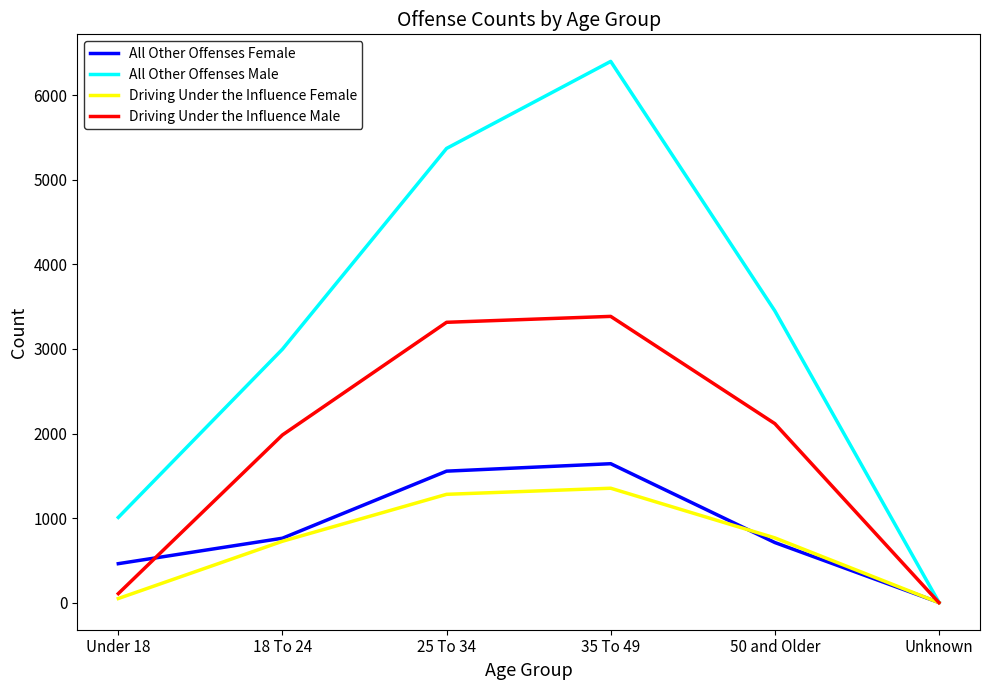

Reading left to right, extract all data points from this chart.

All Other Offenses Female: Under 18=461	18 To 24=762	25 To 34=1555	35 To 49=1643	50 and Older=711	Unknown=2
All Other Offenses Male: Under 18=1008	18 To 24=2997	25 To 34=5371	35 To 49=6400	50 and Older=3450	Unknown=3
Driving Under the Influence Female: Under 18=49	18 To 24=726	25 To 34=1281	35 To 49=1353	50 and Older=766	Unknown=0
Driving Under the Influence Male: Under 18=107	18 To 24=1983	25 To 34=3315	35 To 49=3385	50 and Older=2117	Unknown=0